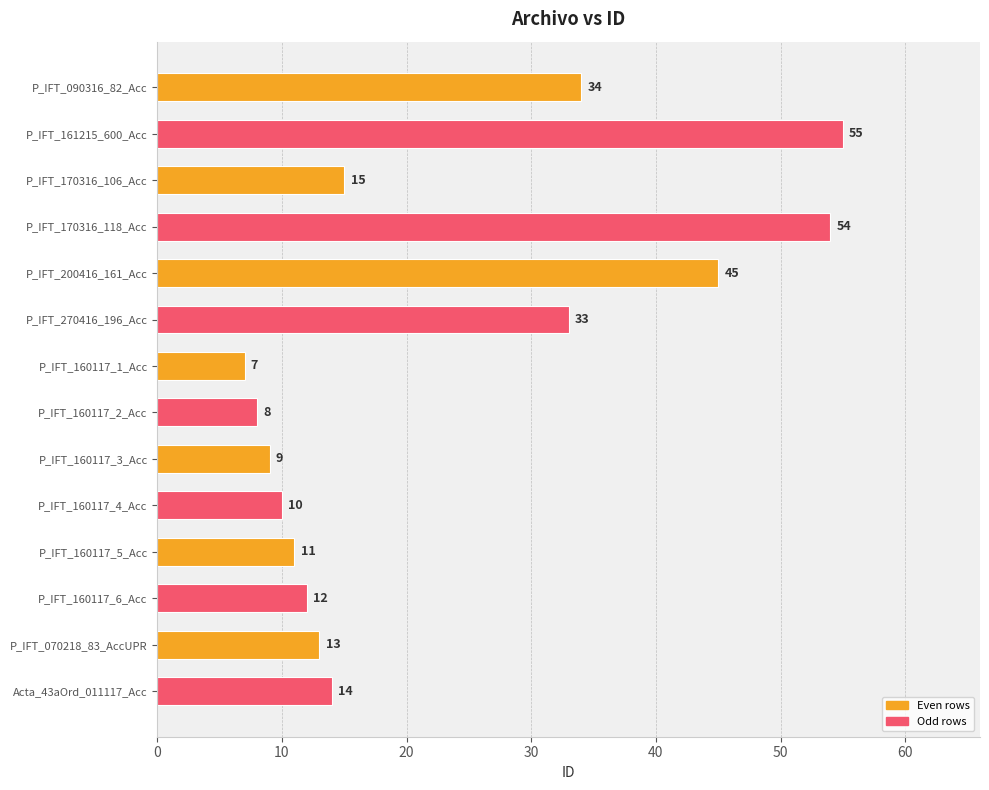

At which category does the chart reach its minimum across all series?

P_IFT_160117_1_Acc